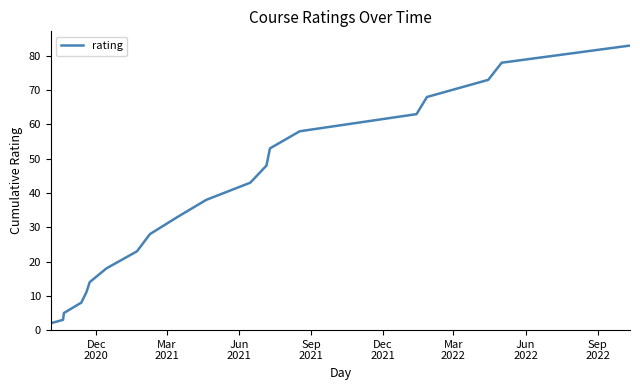

What is the difference between the maximum and minimum values?

82